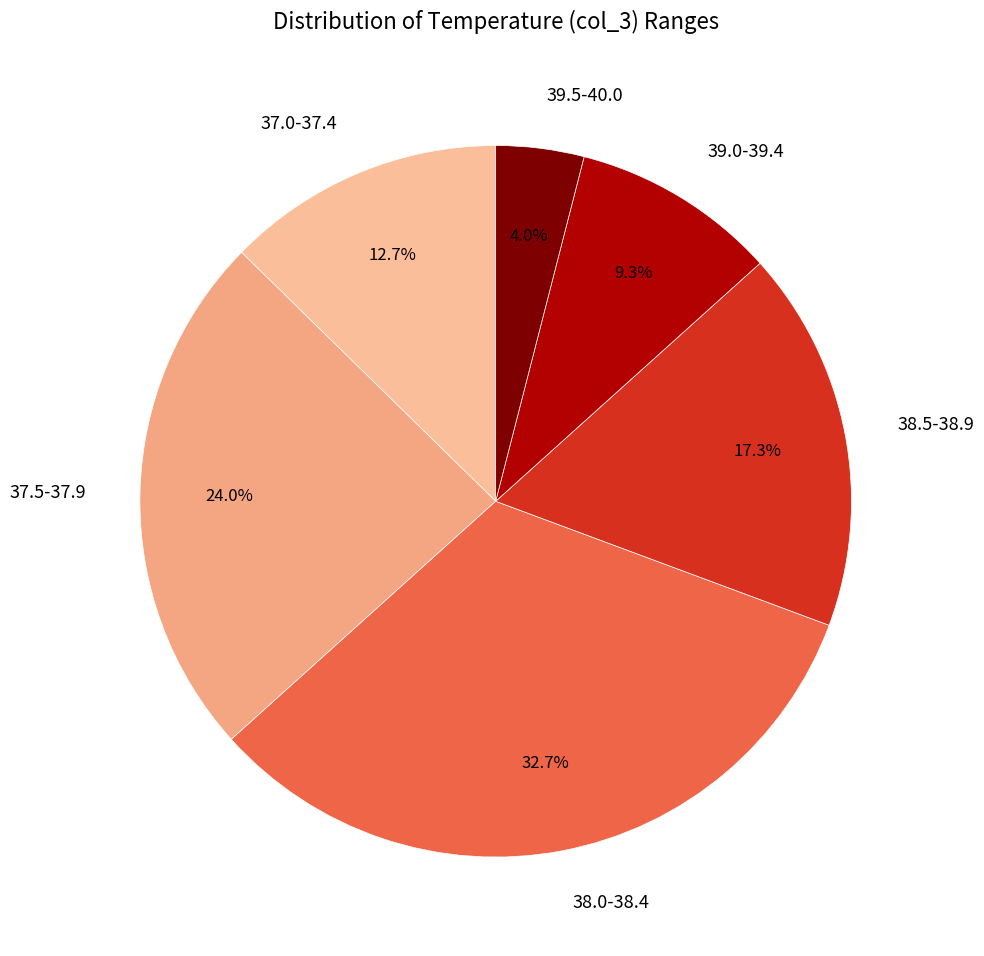

Which category has the biggest portion of the pie?

38.0-38.4